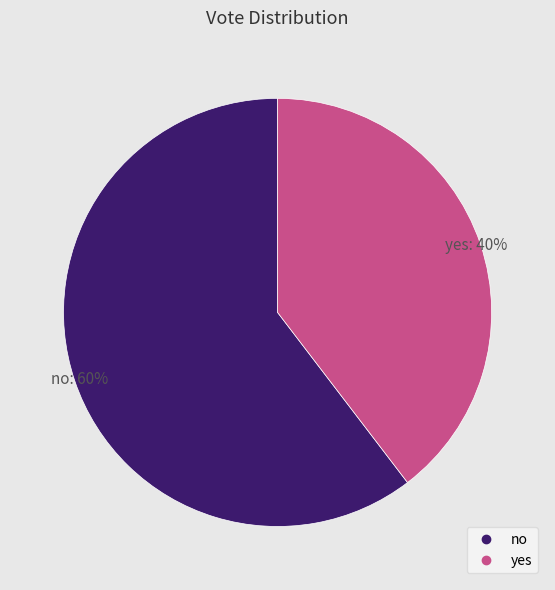

Which has a higher value, yes or no?

no